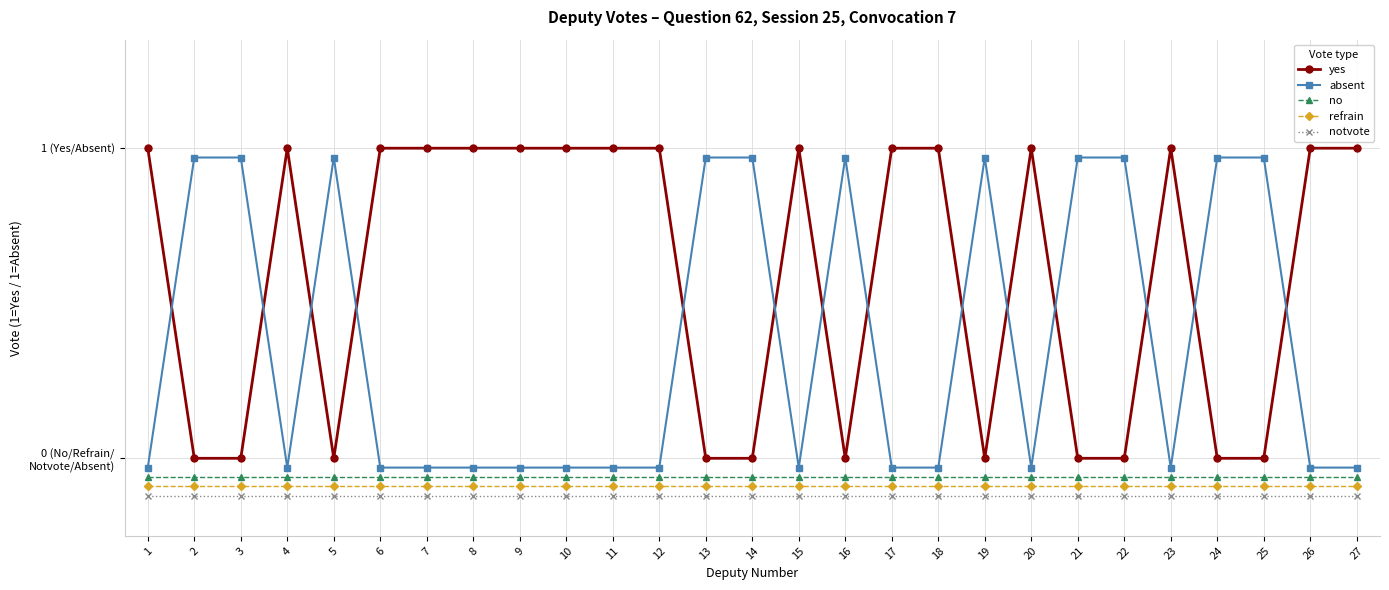

Reading right to left, list all the values displayed in this chart.

yes: 27=1.0	26=1.0	25=0.0	24=0.0	23=1.0	22=0.0	21=0.0	20=1.0	19=0.0	18=1.0	17=1.0	16=0.0	15=1.0	14=0.0	13=0.0	12=1.0	11=1.0	10=1.0	9=1.0	8=1.0	7=1.0	6=1.0	5=0.0	4=1.0	3=0.0	2=0.0	1=1.0
absent: 27=-0.0	26=-0.0	25=1.0	24=1.0	23=-0.0	22=1.0	21=1.0	20=-0.0	19=1.0	18=-0.0	17=-0.0	16=1.0	15=-0.0	14=1.0	13=1.0	12=-0.0	11=-0.0	10=-0.0	9=-0.0	8=-0.0	7=-0.0	6=-0.0	5=1.0	4=-0.0	3=1.0	2=1.0	1=-0.0
no: 27=-0.1	26=-0.1	25=-0.1	24=-0.1	23=-0.1	22=-0.1	21=-0.1	20=-0.1	19=-0.1	18=-0.1	17=-0.1	16=-0.1	15=-0.1	14=-0.1	13=-0.1	12=-0.1	11=-0.1	10=-0.1	9=-0.1	8=-0.1	7=-0.1	6=-0.1	5=-0.1	4=-0.1	3=-0.1	2=-0.1	1=-0.1
refrain: 27=-0.1	26=-0.1	25=-0.1	24=-0.1	23=-0.1	22=-0.1	21=-0.1	20=-0.1	19=-0.1	18=-0.1	17=-0.1	16=-0.1	15=-0.1	14=-0.1	13=-0.1	12=-0.1	11=-0.1	10=-0.1	9=-0.1	8=-0.1	7=-0.1	6=-0.1	5=-0.1	4=-0.1	3=-0.1	2=-0.1	1=-0.1
notvote: 27=-0.1	26=-0.1	25=-0.1	24=-0.1	23=-0.1	22=-0.1	21=-0.1	20=-0.1	19=-0.1	18=-0.1	17=-0.1	16=-0.1	15=-0.1	14=-0.1	13=-0.1	12=-0.1	11=-0.1	10=-0.1	9=-0.1	8=-0.1	7=-0.1	6=-0.1	5=-0.1	4=-0.1	3=-0.1	2=-0.1	1=-0.1